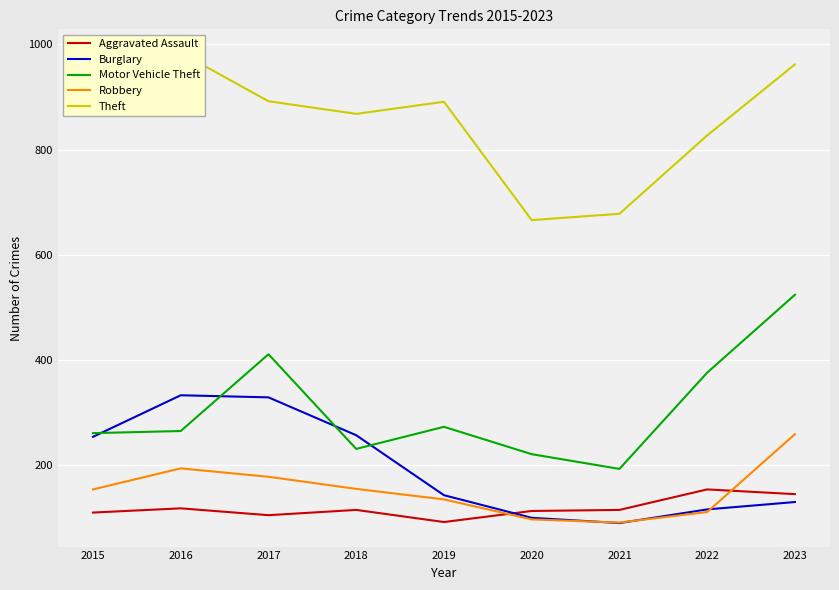

What is the maximum value shown in the chart?

984